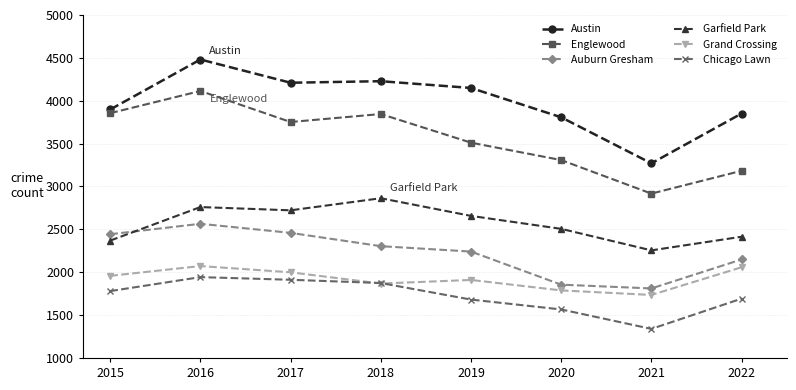

True or false: Auburn Gresham and Austin intersect in this chart.

False